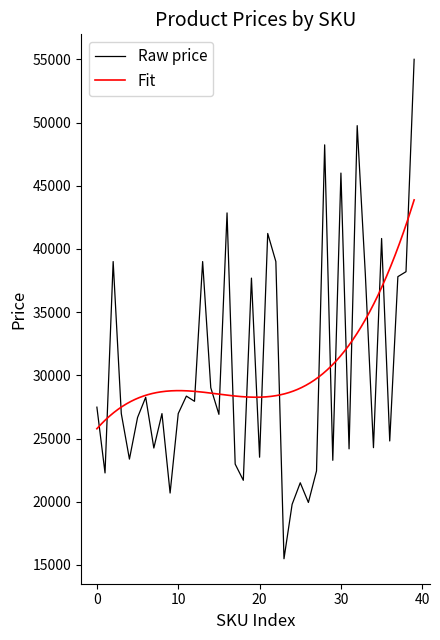

What is the highest value of the Raw price series?

55000